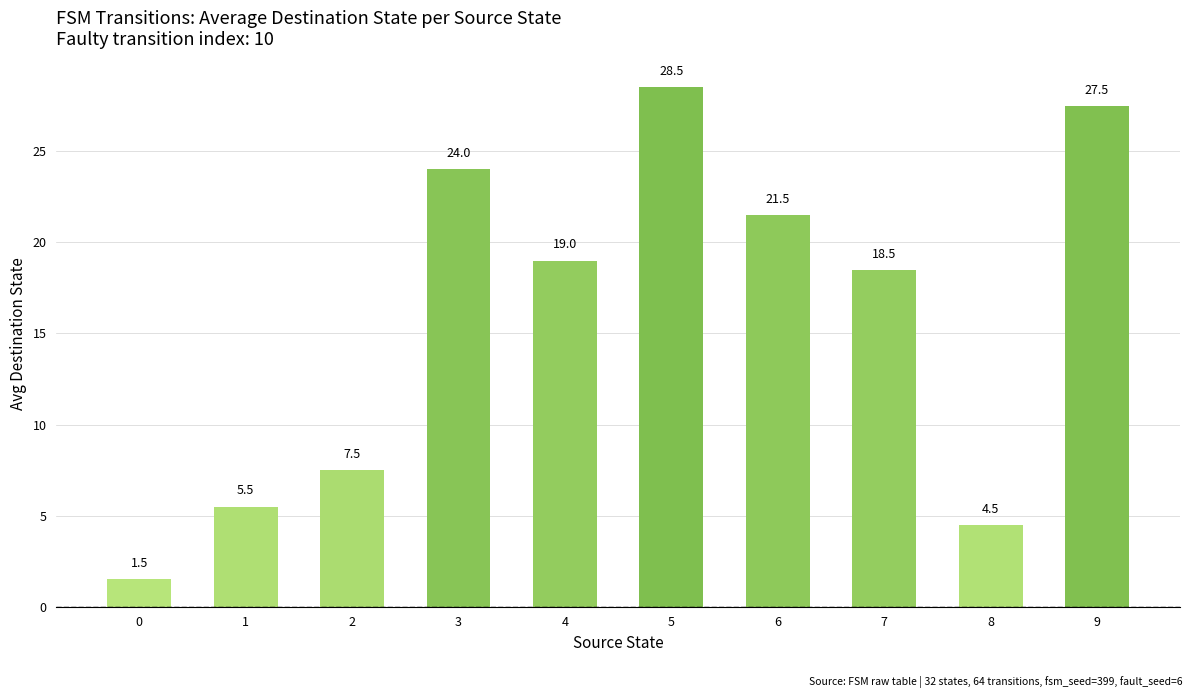

Read the value at 8.

4.5